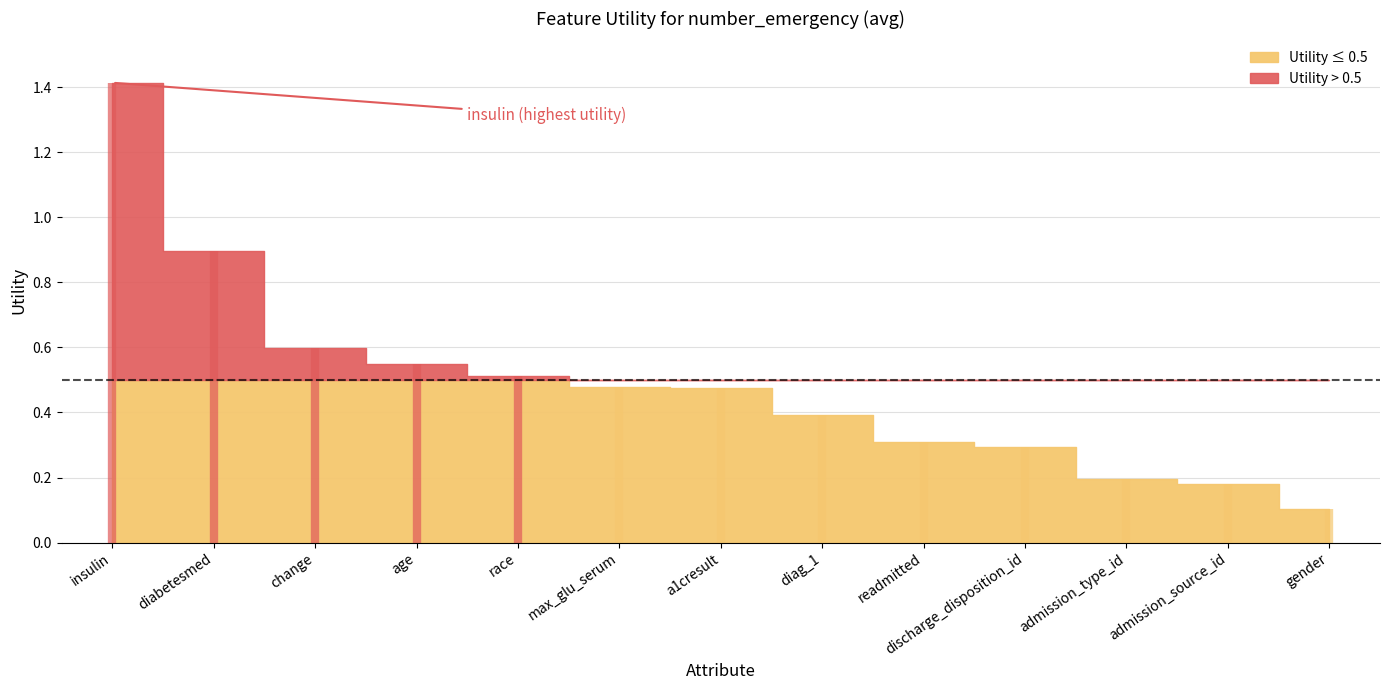

What is the difference between the maximum and minimum values?

1.3